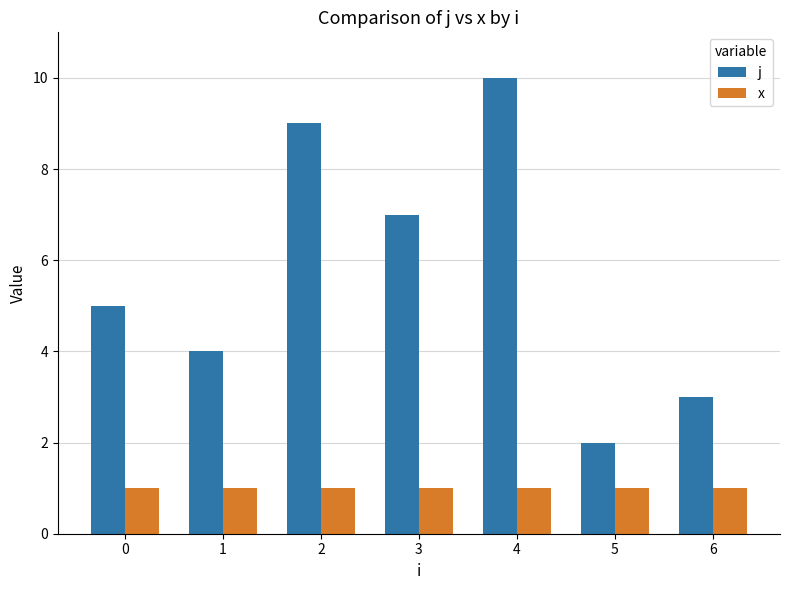

What is the value of the x bar at the 2nd from the left?

1